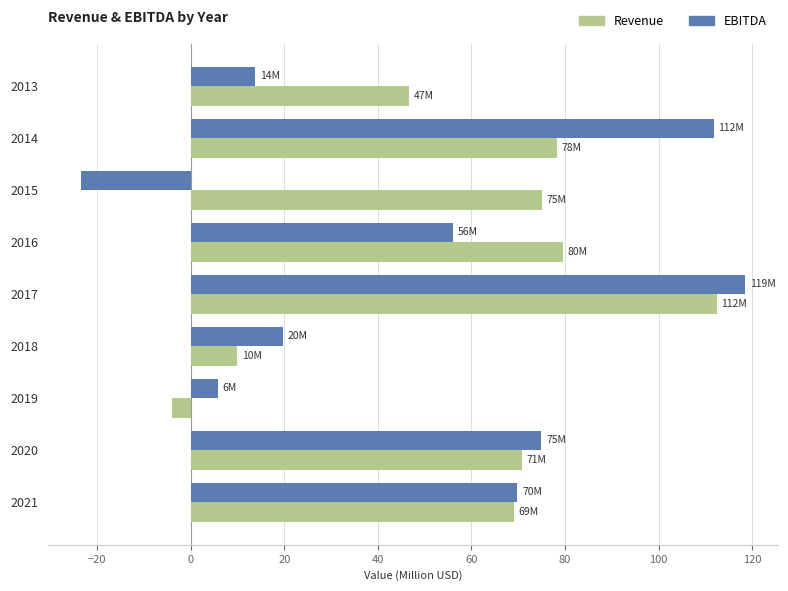

Which label corresponds to the smallest value in the chart?

2015